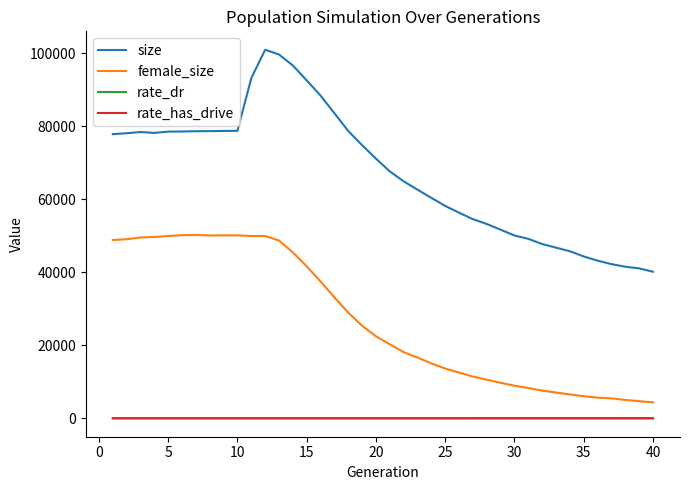

Does the chart display data point markers on the line(s)?

No